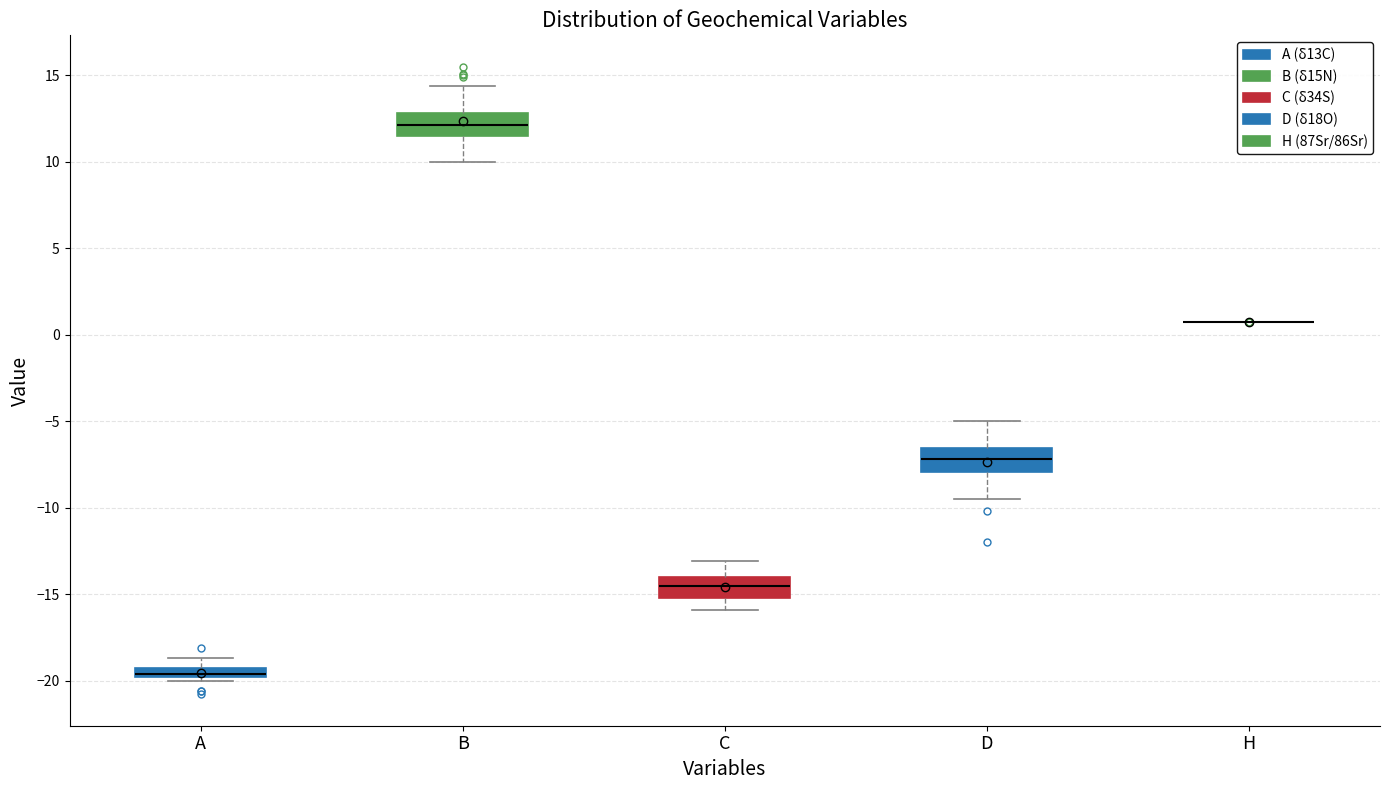

Where does the lower whisker of the box for B end on the y-axis? The values are not printed on the chart, so give them approximately, as read against the axis.

10.0